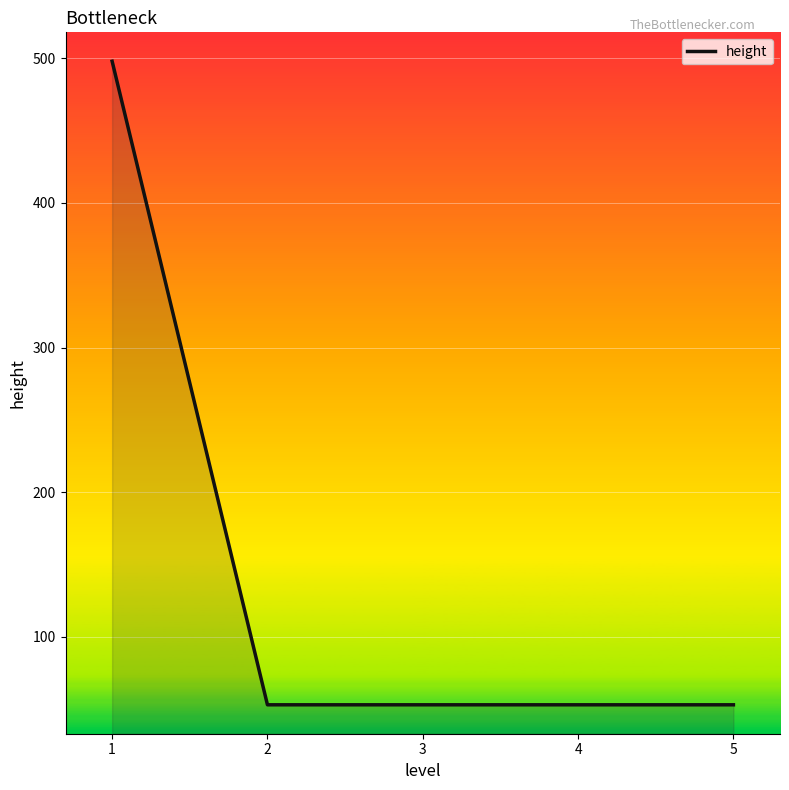

What is the sum of all values?

710